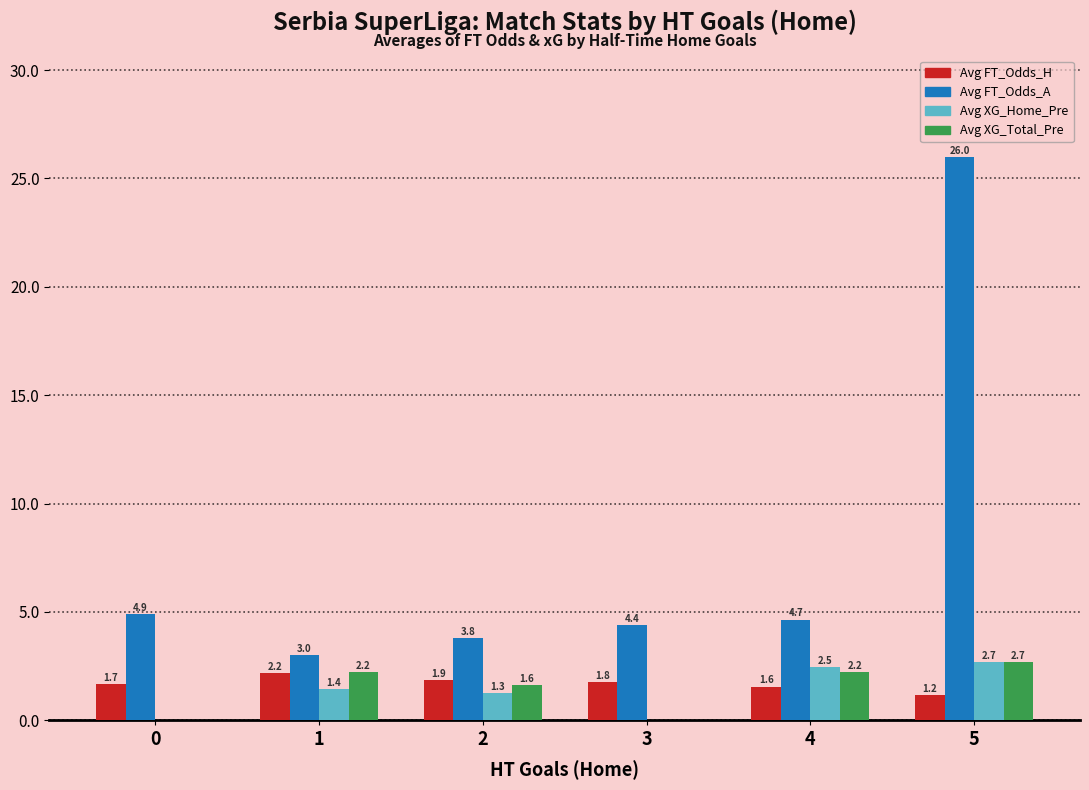

Which category has the highest value in the Avg XG_Total_Pre series?

5